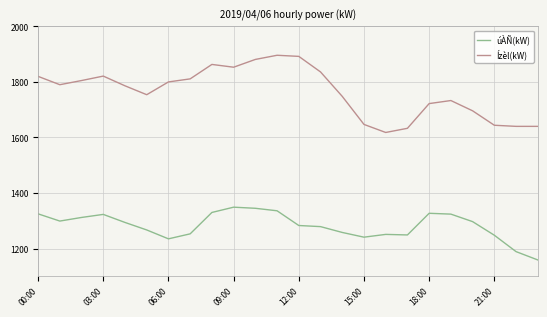

Which series has the largest total across all categories?

Ízèl(kW)